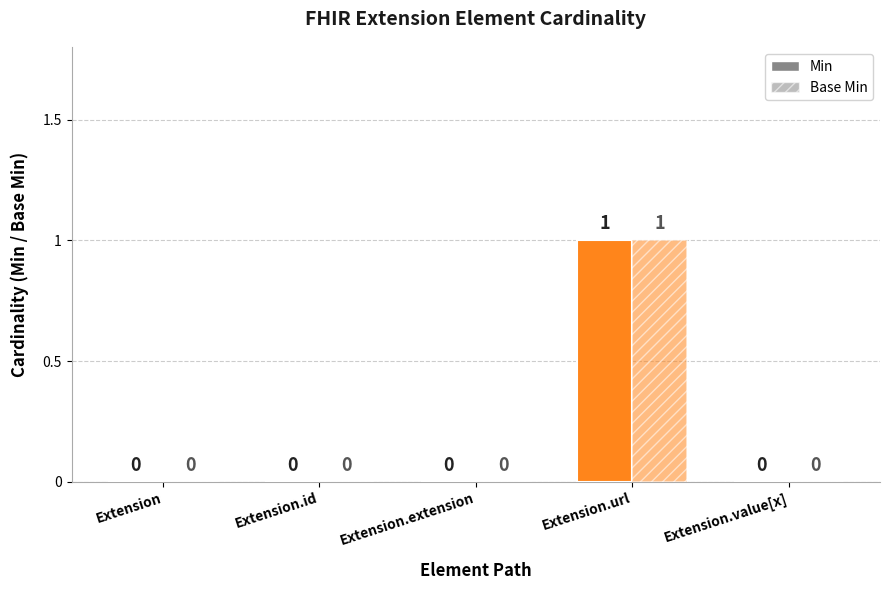

Are the bars horizontal?

No